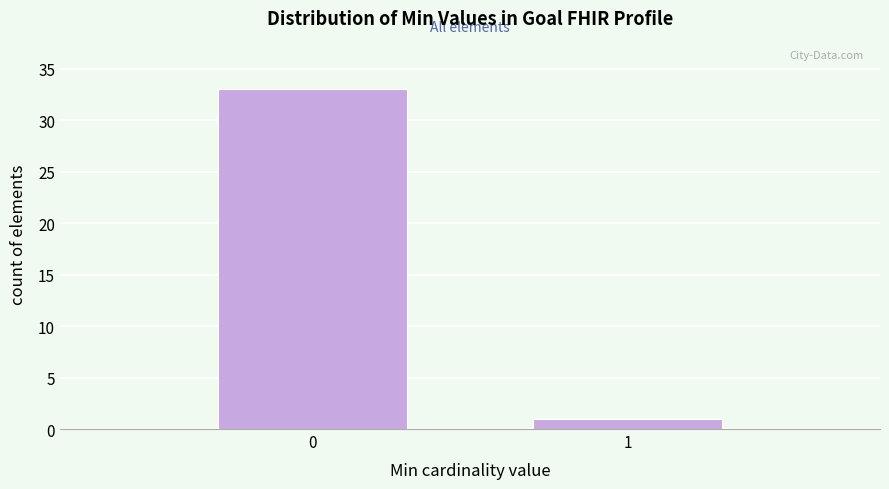

Reading left to right, list all the values displayed in this chart.

0=33	1=1